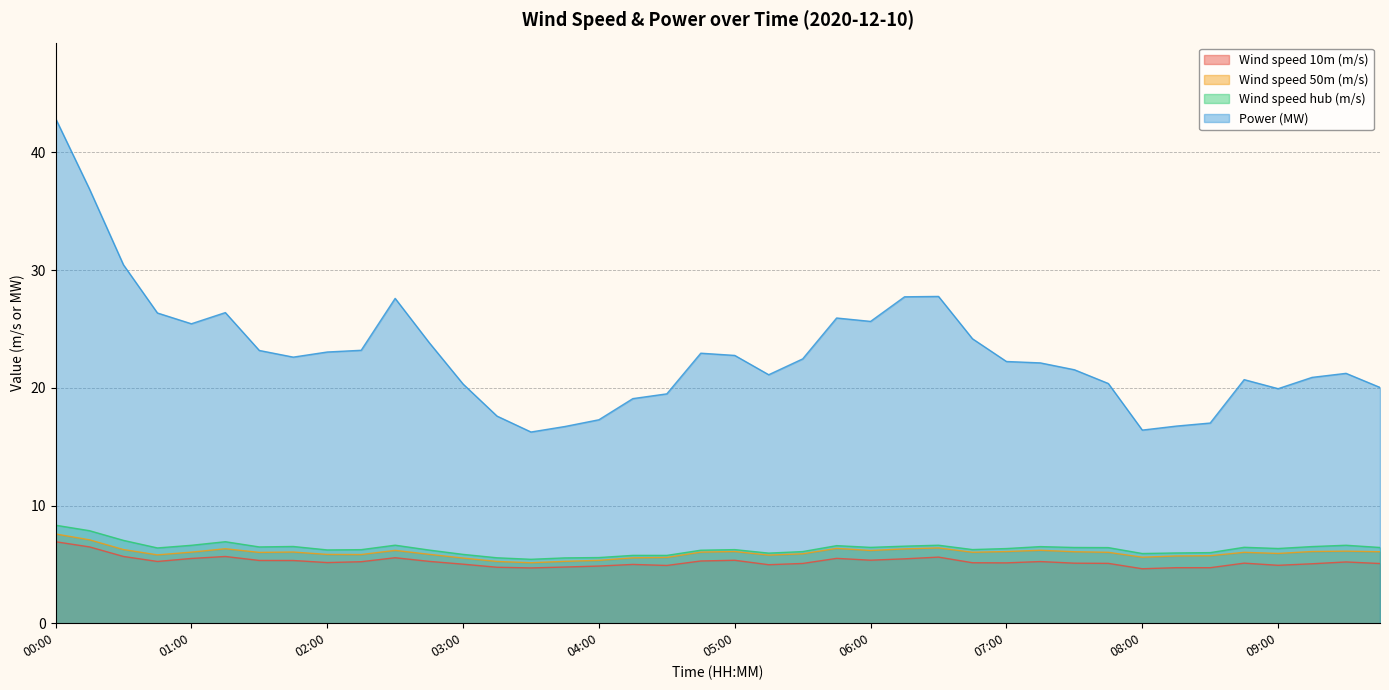

True or false: Wind speed hub (m/s) and Wind speed 10m (m/s) cross at least once.

False